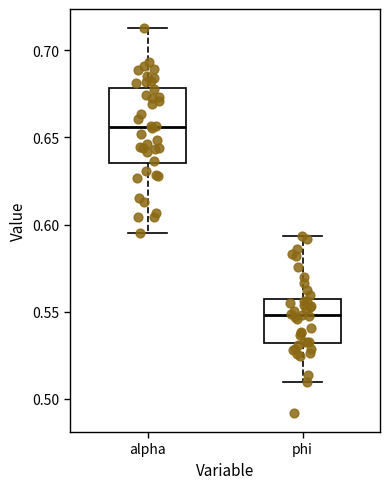

Reading left to right, transcribe this box plot: for each box, give where its median line is, the range the box spans, and where its two whiskers end, as read against the y-axis. The values are not printed on the chart, so give them approximately, as read against the axis.

alpha: median 0.655, box 0.635 to 0.680, whiskers 0.595 to 0.715
phi: median 0.550, box 0.530 to 0.555, whiskers 0.510 to 0.595